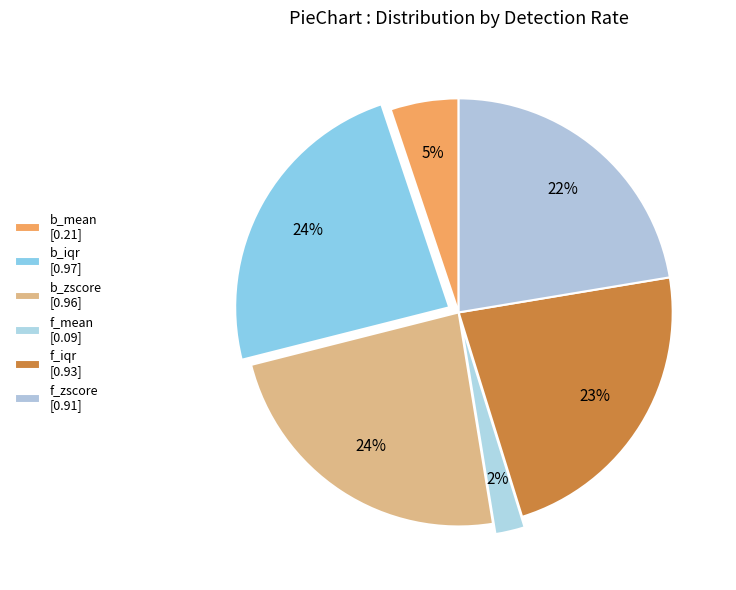

Count the number of slices in the pie.

6